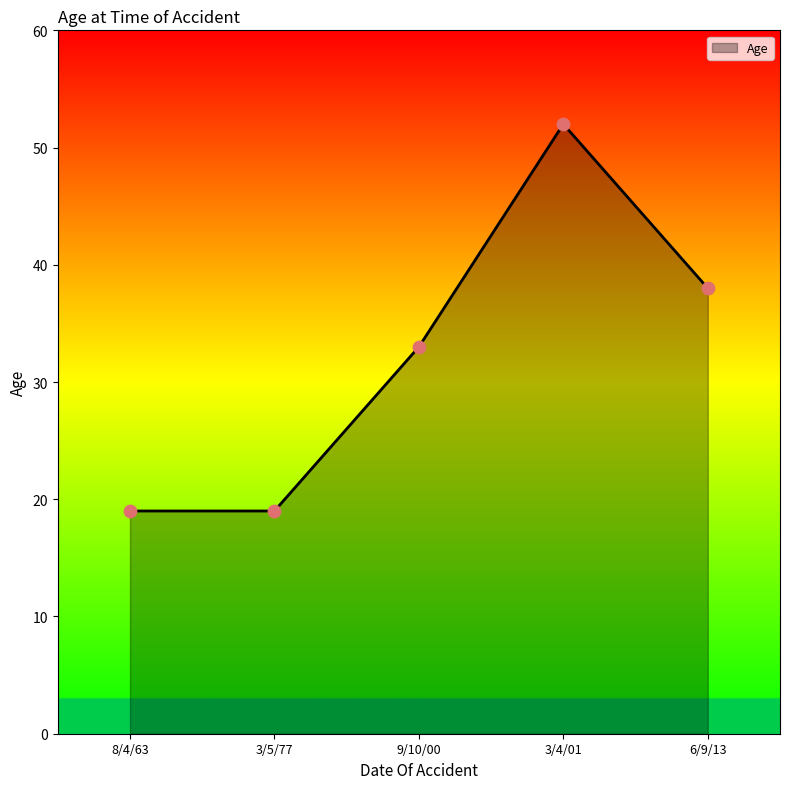

What is the change in value from 3/5/77 to 9/10/00?

+14